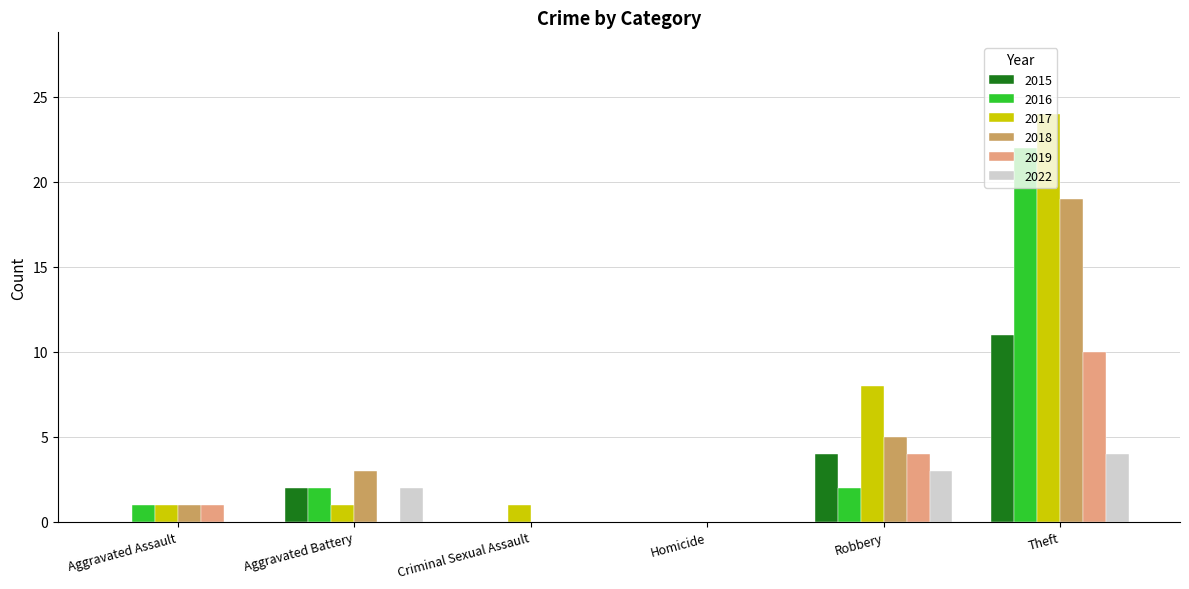

Is the value of 2017 at Robbery greater than the value of 2015 at Theft?

No